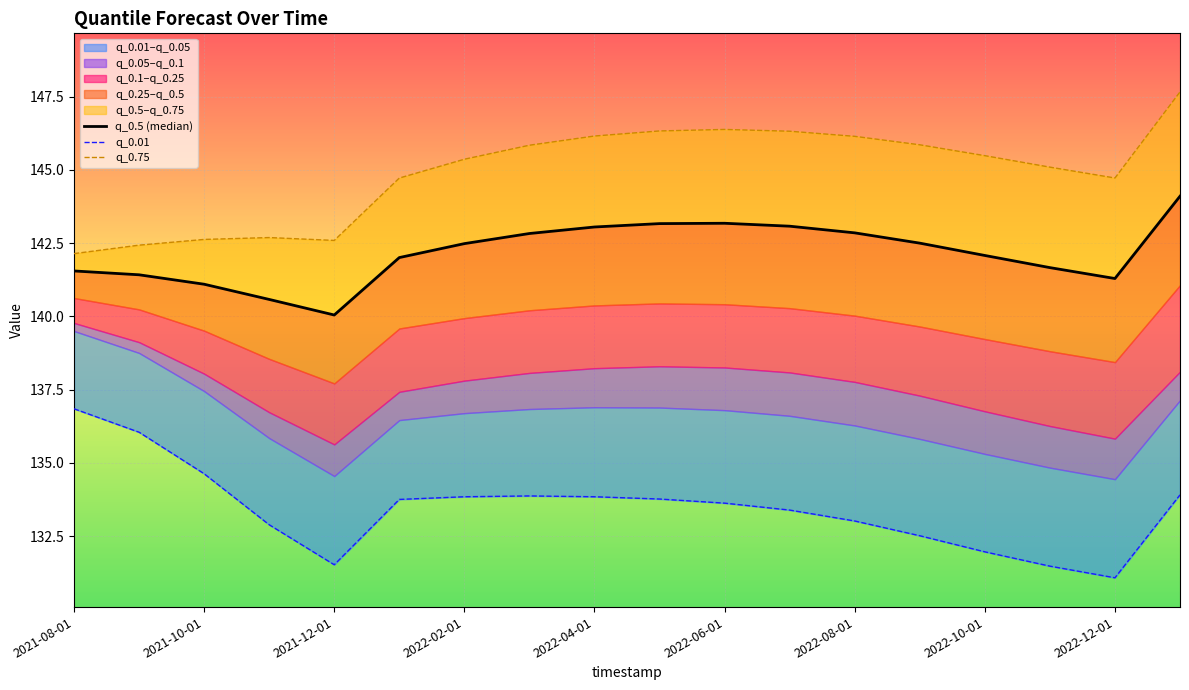

What position from the right is 2022-10-01?

4